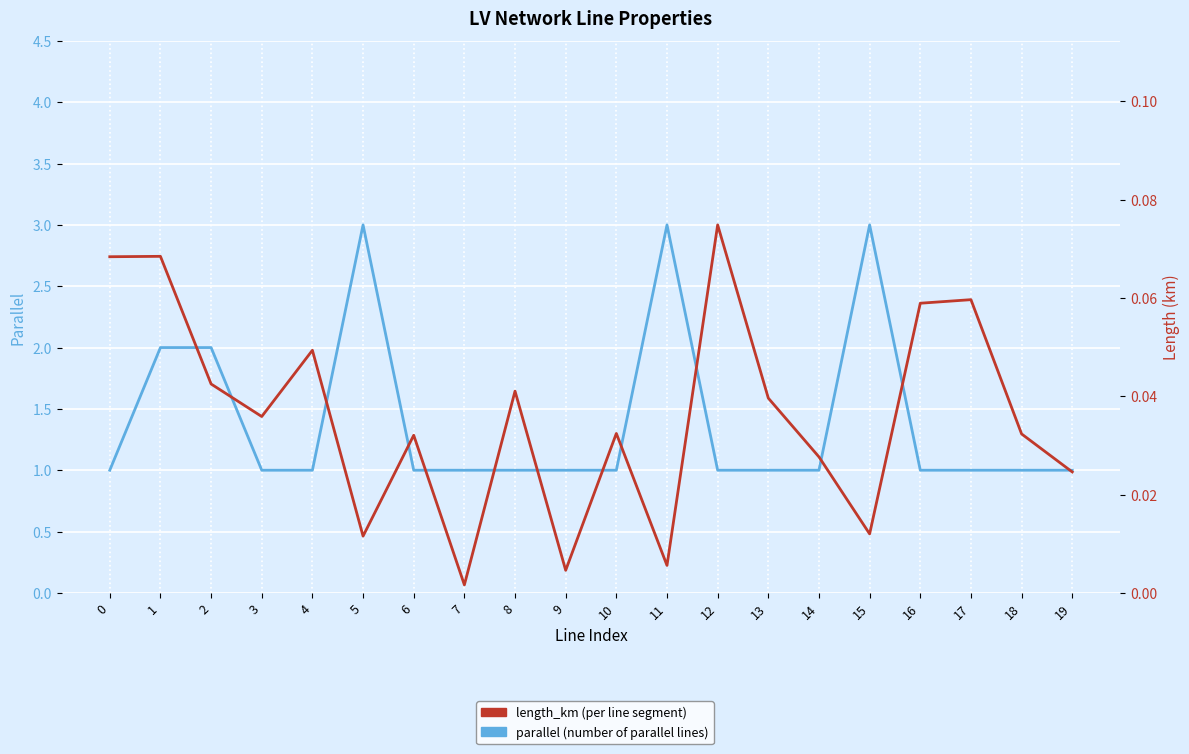

What is the difference between the maximum and minimum values in the Parallel count series?

2.0